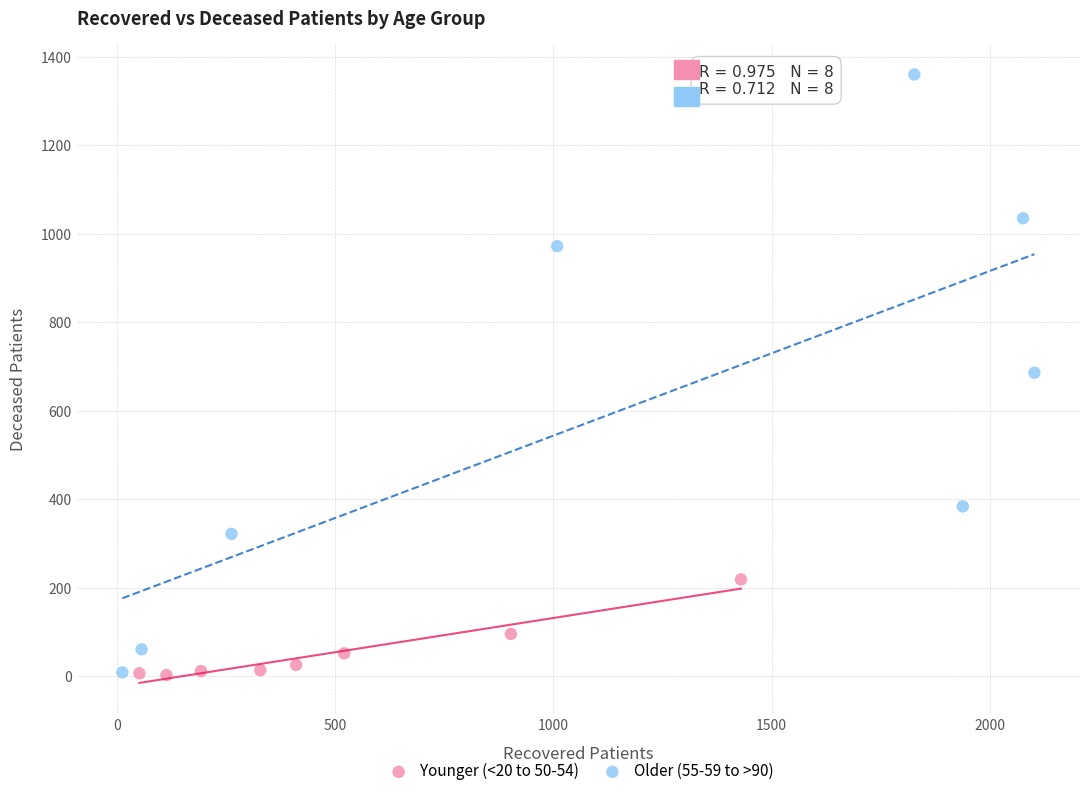

Which series has the widest spread of Y values?

Older (55-59 to >90)